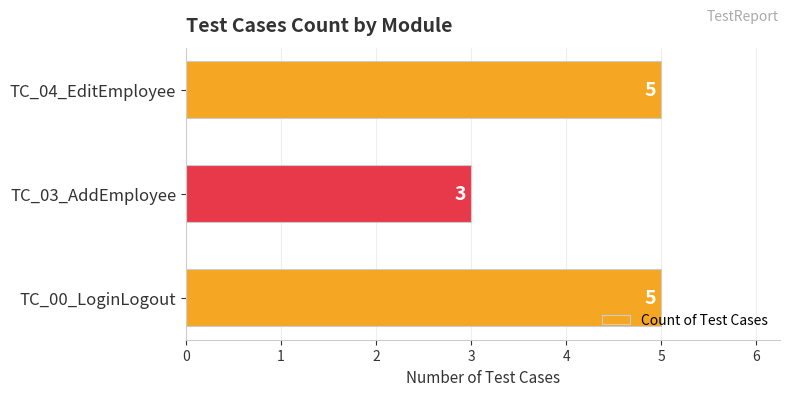

How many series are shown in this chart?

1